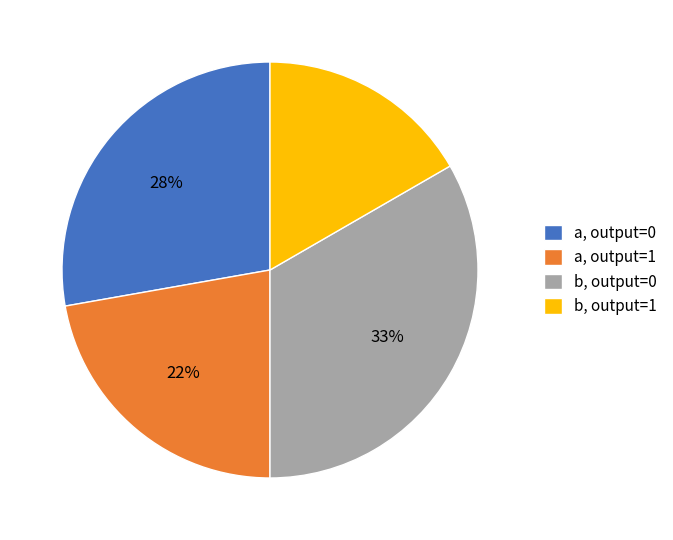

Combined, do b, output=1 and a, output=0 account for over 50%?

No